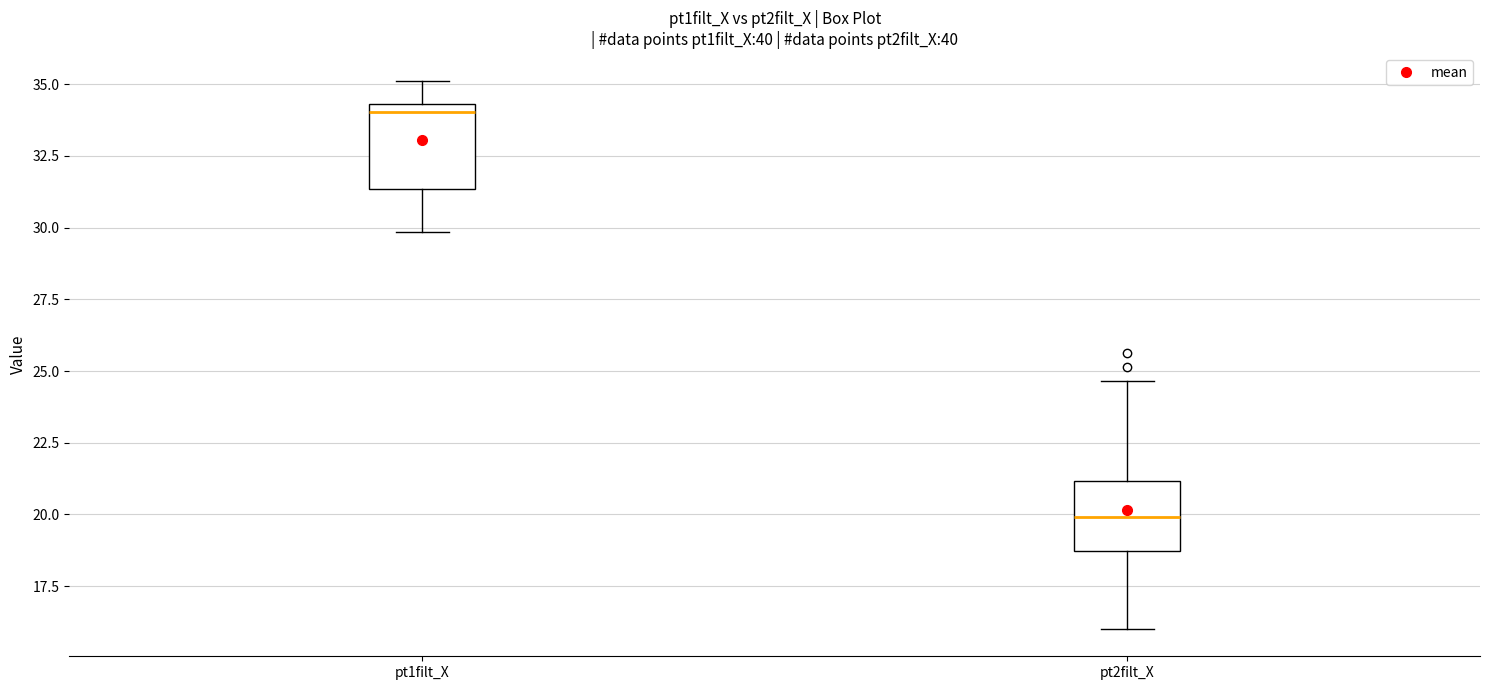

Reading left to right, transcribe this box plot: for each box, give where its median line is, the range the box spans, and where its two whiskers end, as read against the y-axis. The values are not printed on the chart, so give them approximately, as read against the axis.

pt1filt_X: median 34.0, box 31.5 to 34.5, whiskers 30.0 to 35.0
pt2filt_X: median 20.0, box 18.5 to 21.0, whiskers 16.0 to 24.5